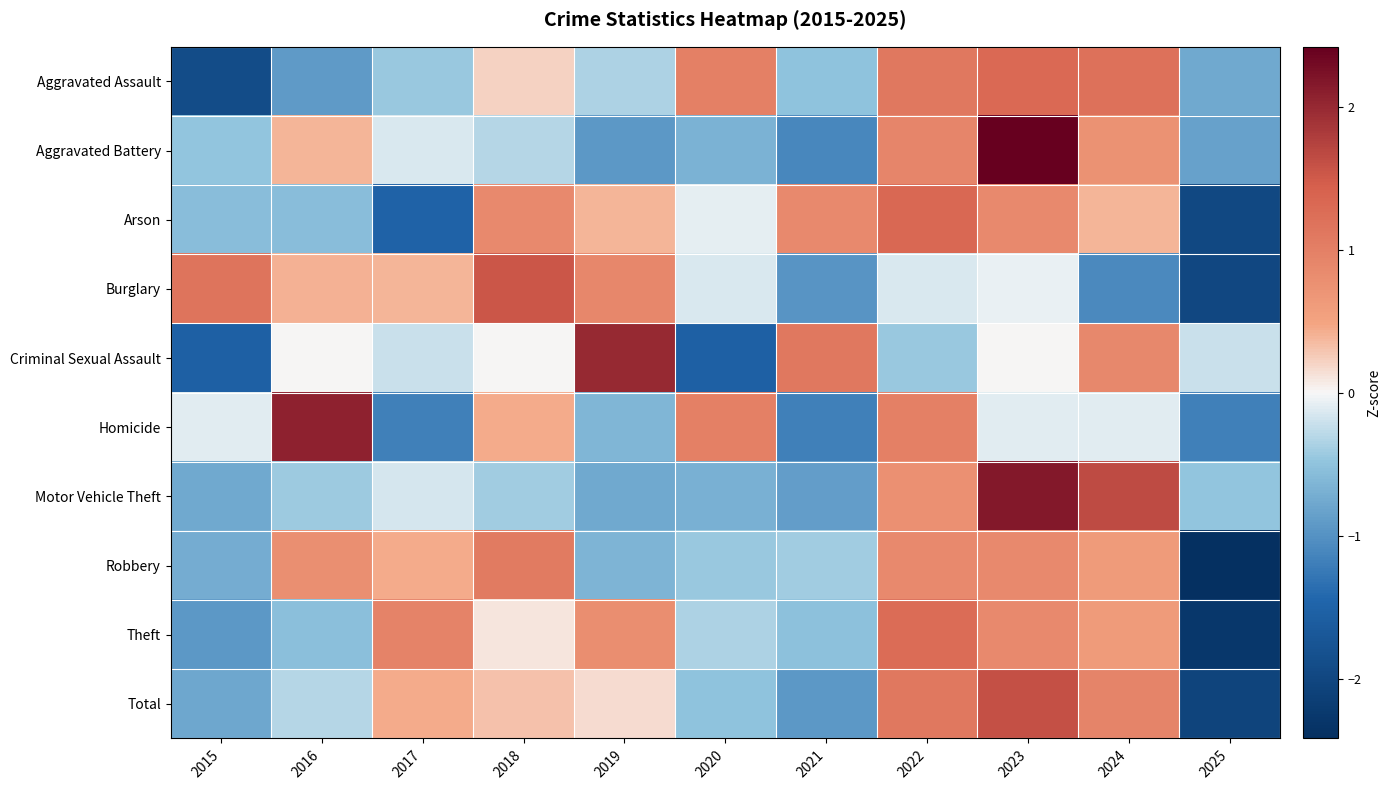

What is the total value across all series at 2020?

-2.4